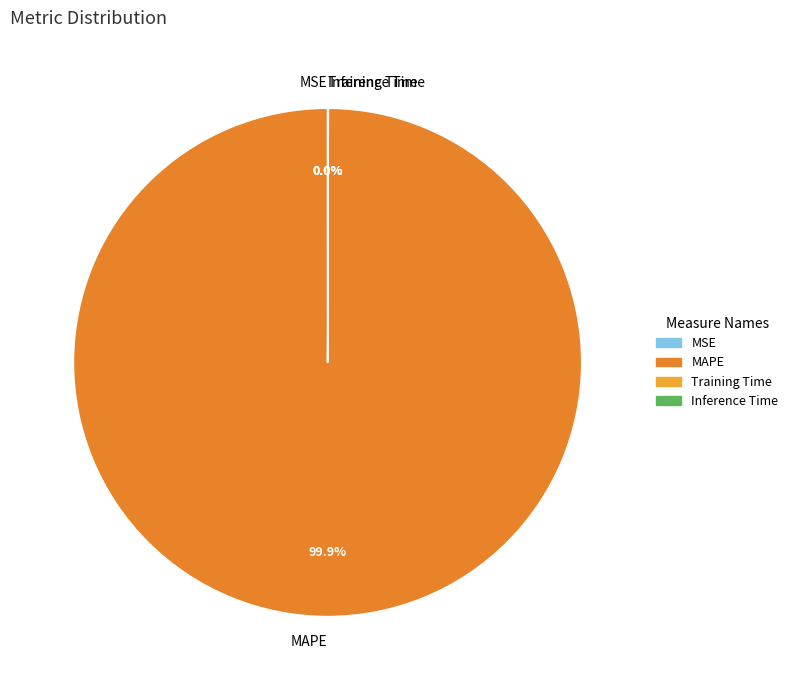

Which slice represents more than half of the pie?

MAPE